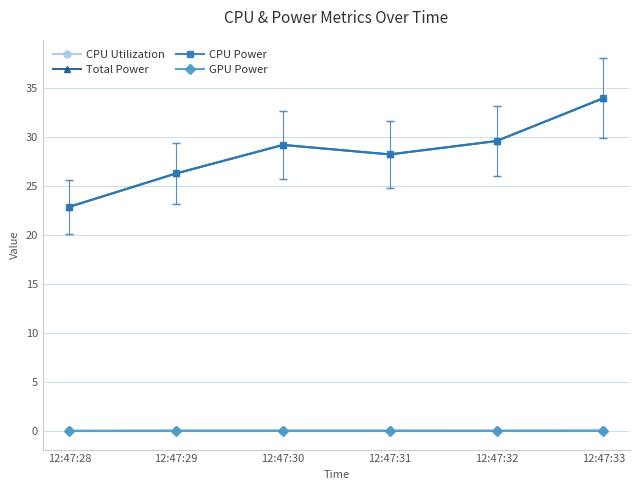

At how many categories does at least one series exceed 32?

1